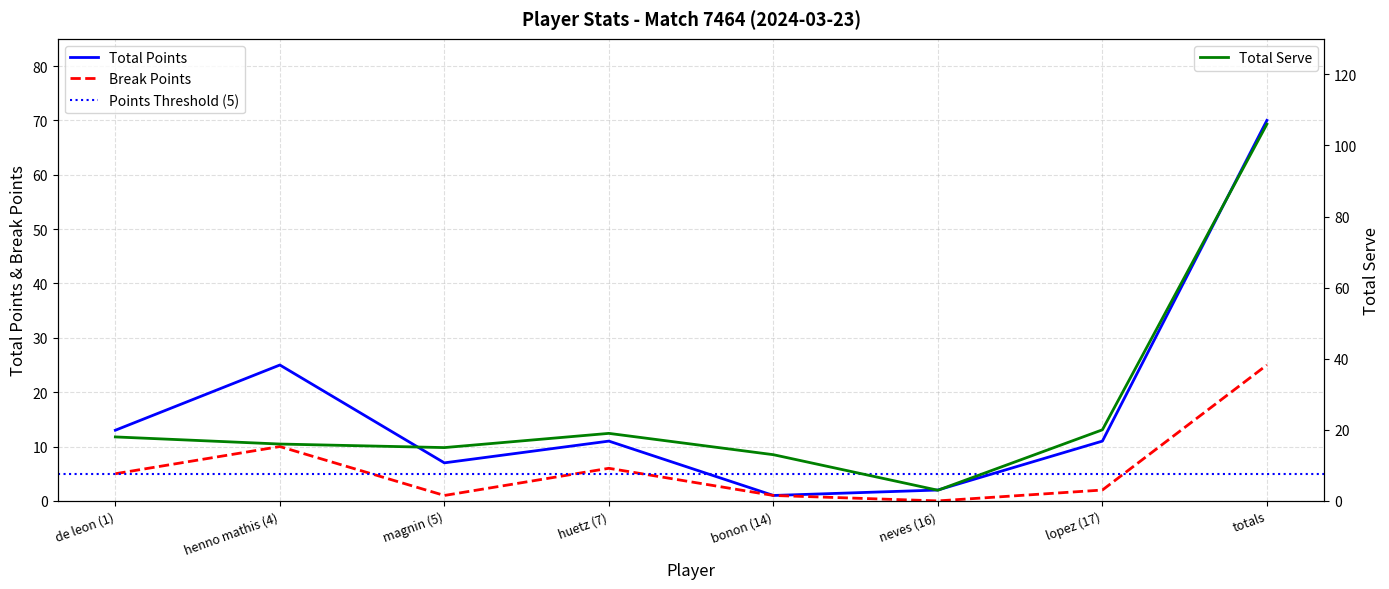

In Total Points, how many points are higher than both neighbors (excluding endpoints)?

2